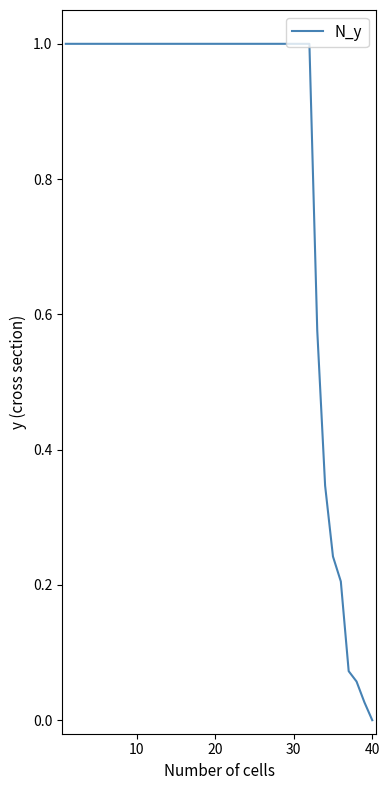

What is the maximum value shown in the chart?

1.0